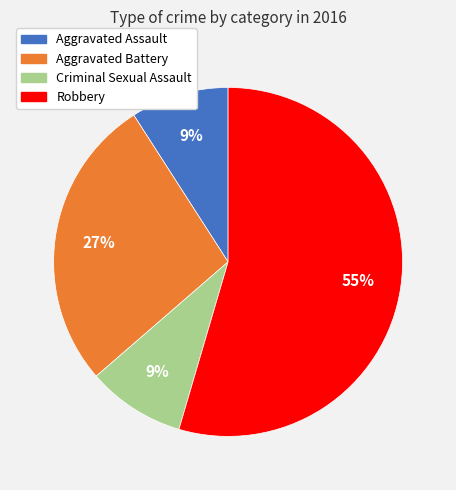

Count the number of slices in the pie.

4